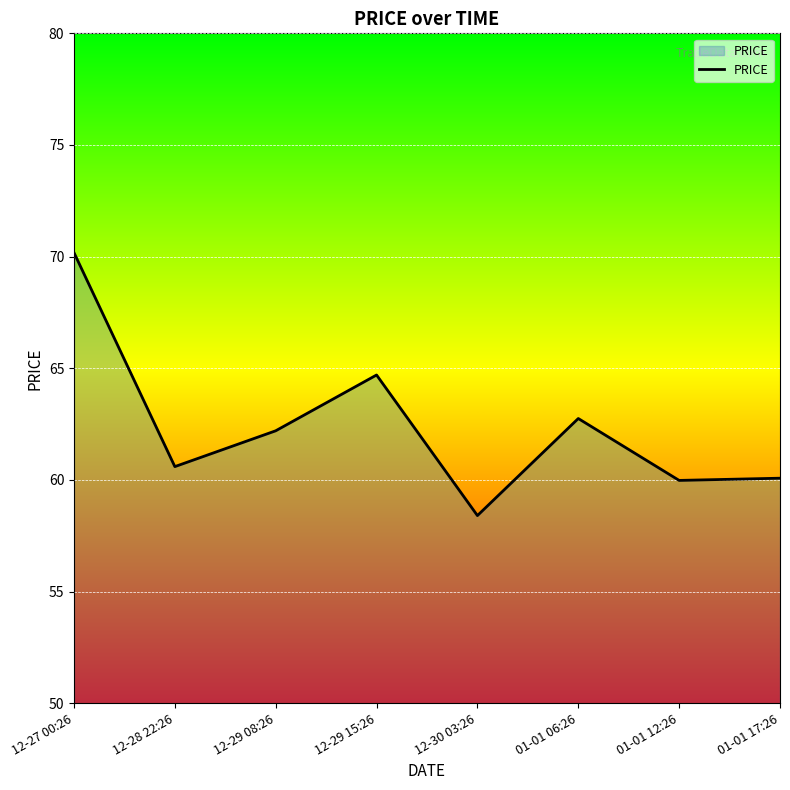

What value does the data have at 12-27 00:26?

70.2